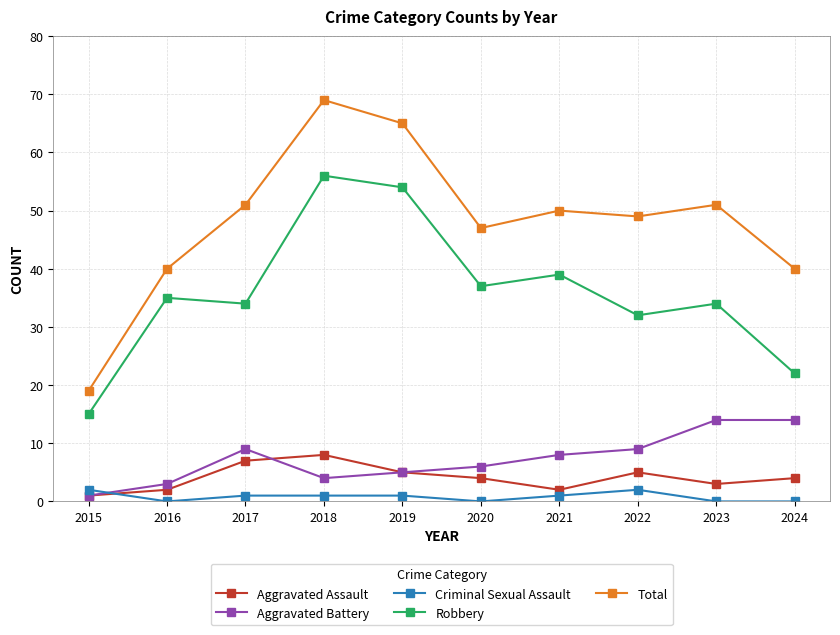

Reading left to right, what are all the values shown in this chart?

Aggravated Assault: 2015=1	2016=2	2017=7	2018=8	2019=5	2020=4	2021=2	2022=5	2023=3	2024=4
Aggravated Battery: 2015=1	2016=3	2017=9	2018=4	2019=5	2020=6	2021=8	2022=9	2023=14	2024=14
Criminal Sexual Assault: 2015=2	2016=0	2017=1	2018=1	2019=1	2020=0	2021=1	2022=2	2023=0	2024=0
Robbery: 2015=15	2016=35	2017=34	2018=56	2019=54	2020=37	2021=39	2022=32	2023=34	2024=22
Total: 2015=19	2016=40	2017=51	2018=69	2019=65	2020=47	2021=50	2022=49	2023=51	2024=40